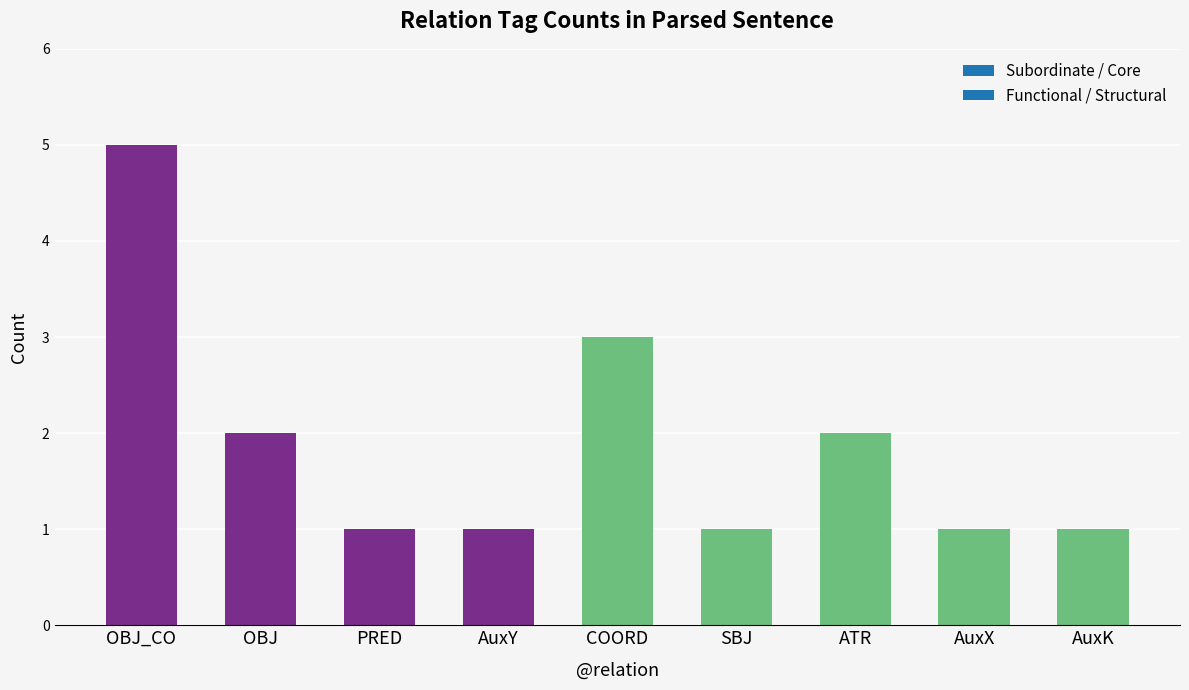

What is the difference between the maximum and second lowest values?

4